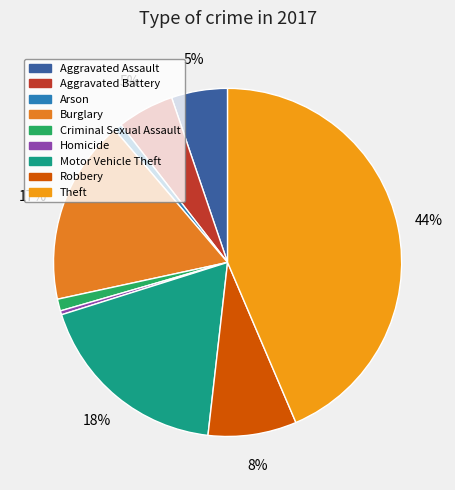

To the nearest percent, what percentage of the pie is Aggravated Assault?

5%